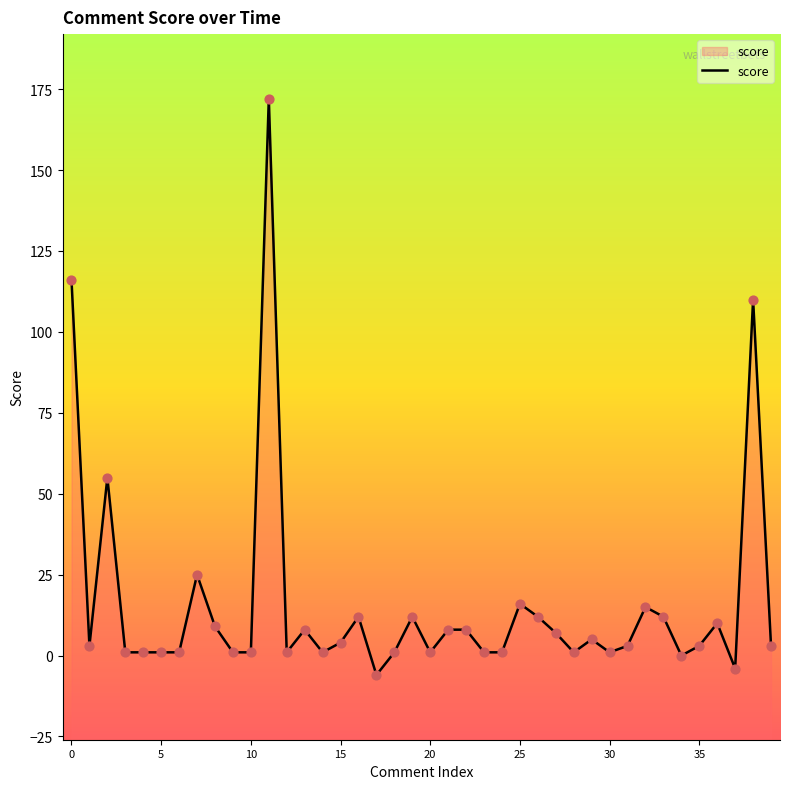

What is the ratio of the value at 20 to the value at 30?

1.0